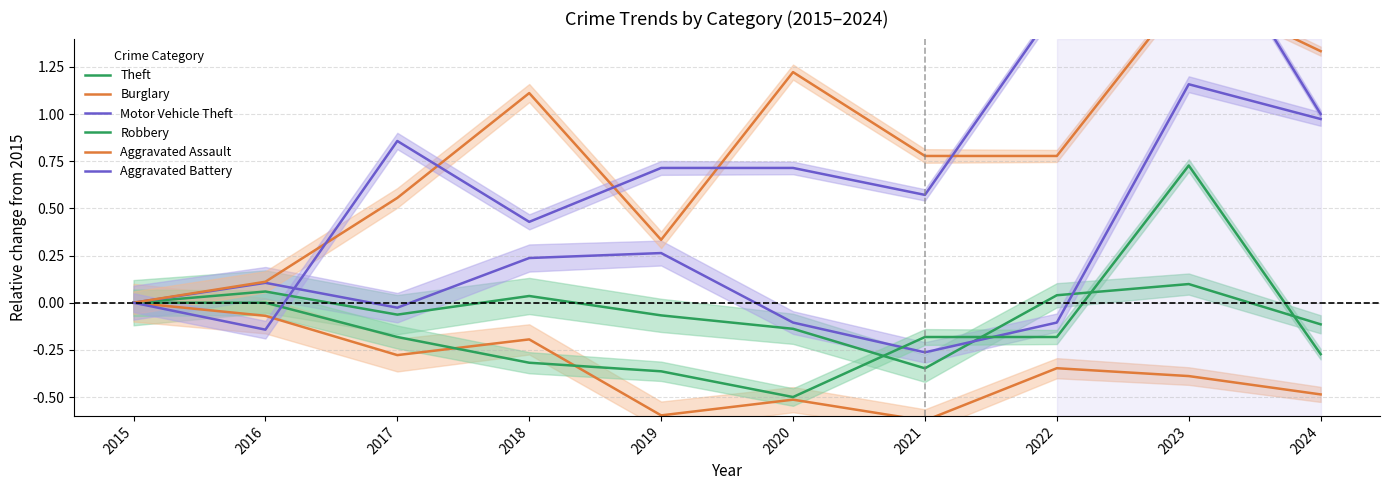

Reading left to right, extract all data points from this chart.

Theft: 2015=0.0	2016=0.1	2017=-0.1	2018=0.0	2019=-0.1	2020=-0.1	2021=-0.3	2022=0.0	2023=0.1	2024=-0.1
Burglary: 2015=0.0	2016=-0.1	2017=-0.3	2018=-0.2	2019=-0.6	2020=-0.5	2021=-0.6	2022=-0.3	2023=-0.4	2024=-0.5
Motor Vehicle Theft: 2015=0.0	2016=0.1	2017=-0.0	2018=0.2	2019=0.3	2020=-0.1	2021=-0.3	2022=-0.1	2023=1.2	2024=1.0
Robbery: 2015=0.0	2016=0.0	2017=-0.2	2018=-0.3	2019=-0.4	2020=-0.5	2021=-0.2	2022=-0.2	2023=0.7	2024=-0.3
Aggravated Assault: 2015=0.0	2016=0.1	2017=0.6	2018=1.1	2019=0.3	2020=1.2	2021=0.8	2022=0.8	2023=1.7	2024=1.3
Aggravated Battery: 2015=0.0	2016=-0.1	2017=0.9	2018=0.4	2019=0.7	2020=0.7	2021=0.6	2022=1.6	2023=2.1	2024=1.0